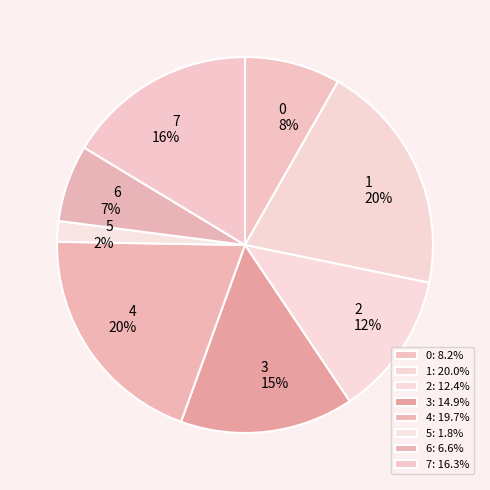

Which slice is the smallest?

5